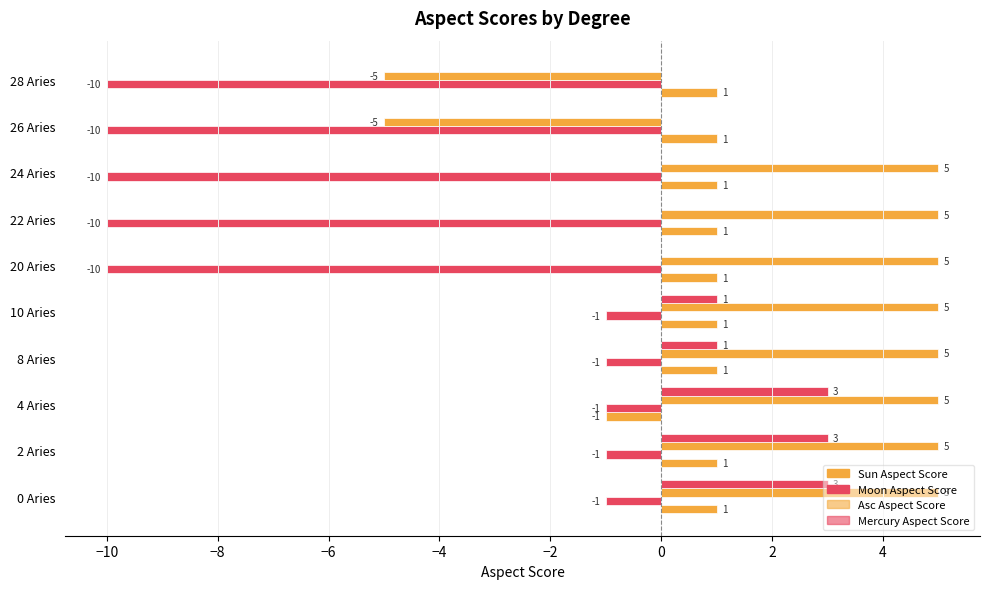

How many bars are there in total?

40